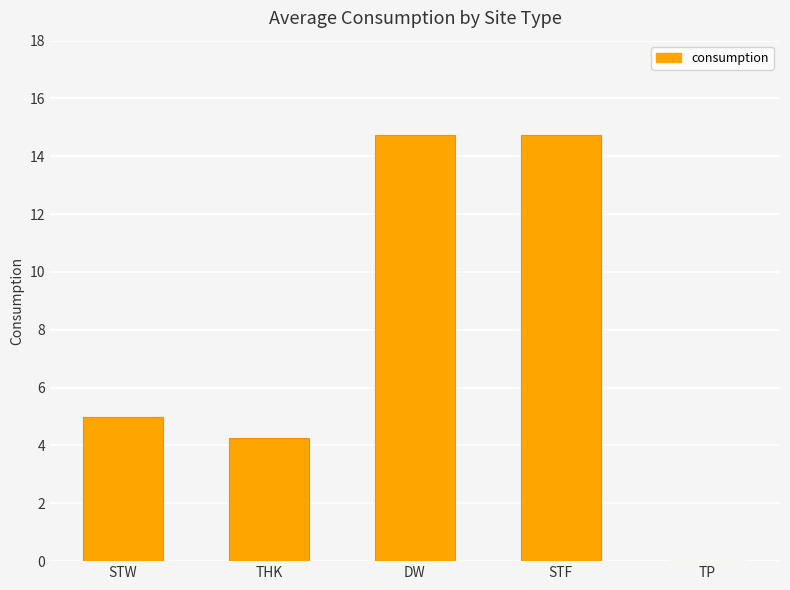

What is the sum of all values?

38.8